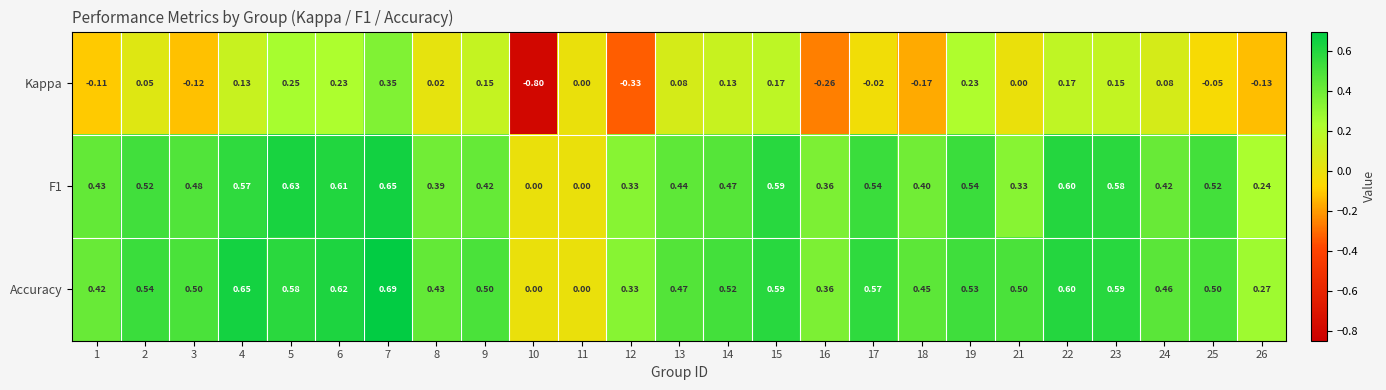

Which series has the largest total across all categories?

Accuracy